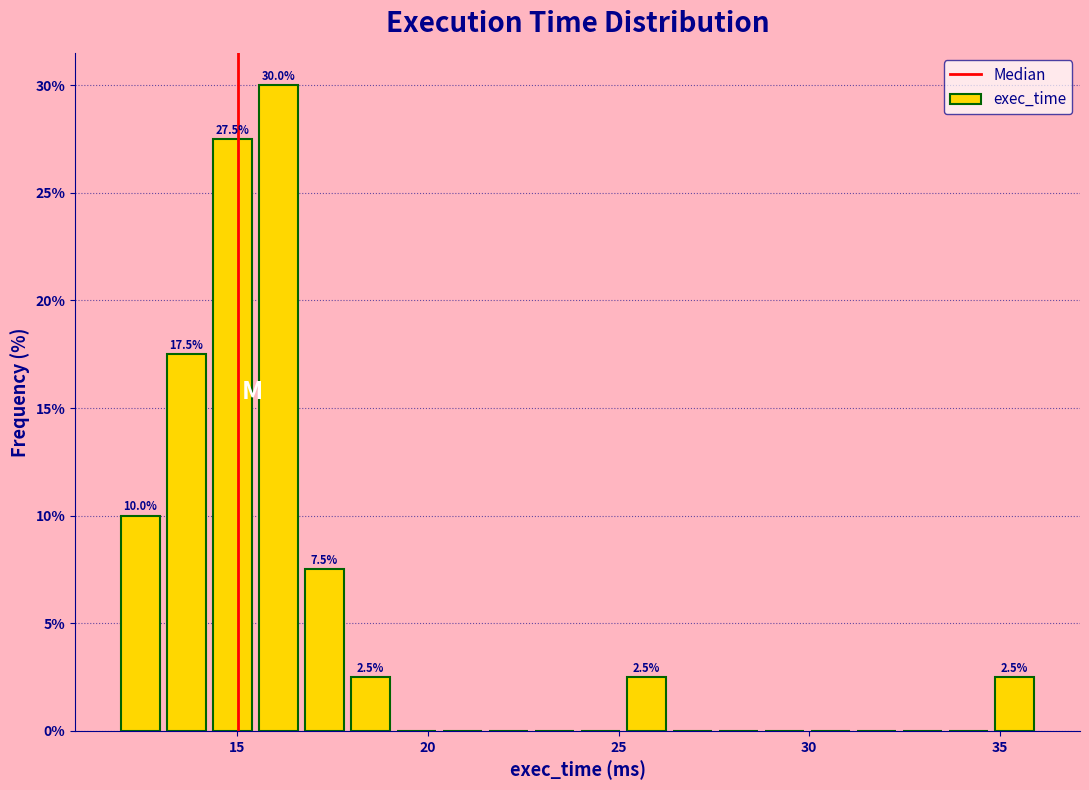

Around what value on the x-axis is the tallest bar? Give the approximate position of its centre, as read against the axis.

16.0